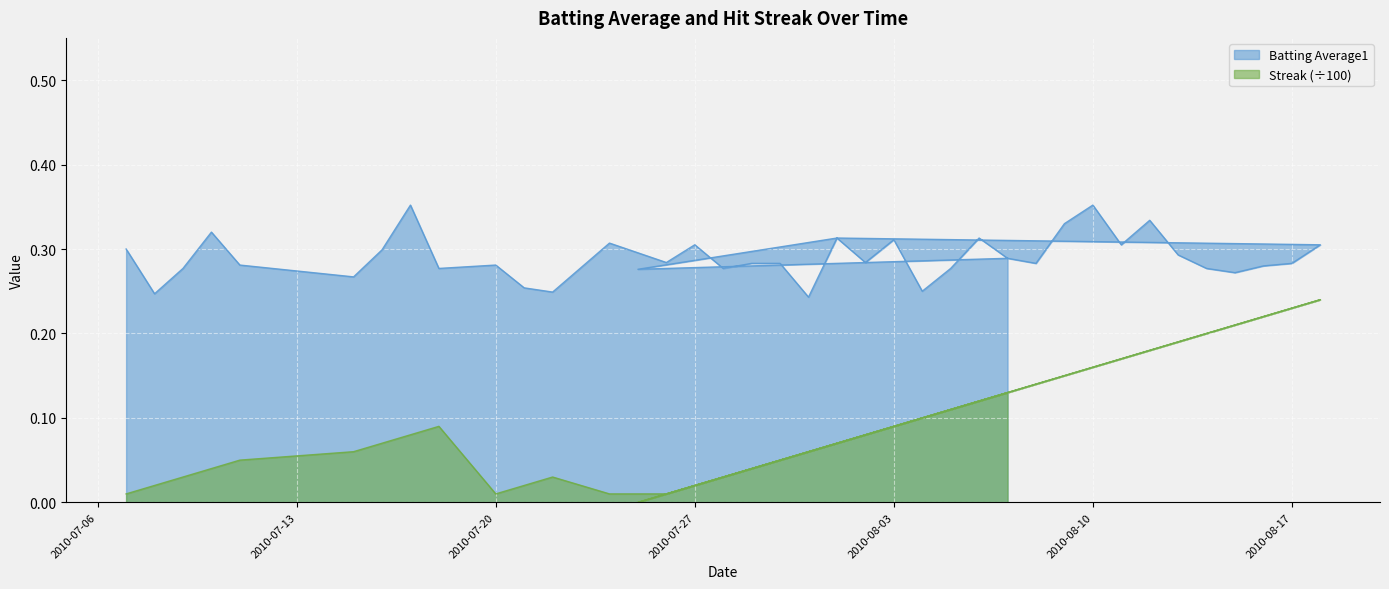

How many Batting Average1 values are between 0 and 1?

40